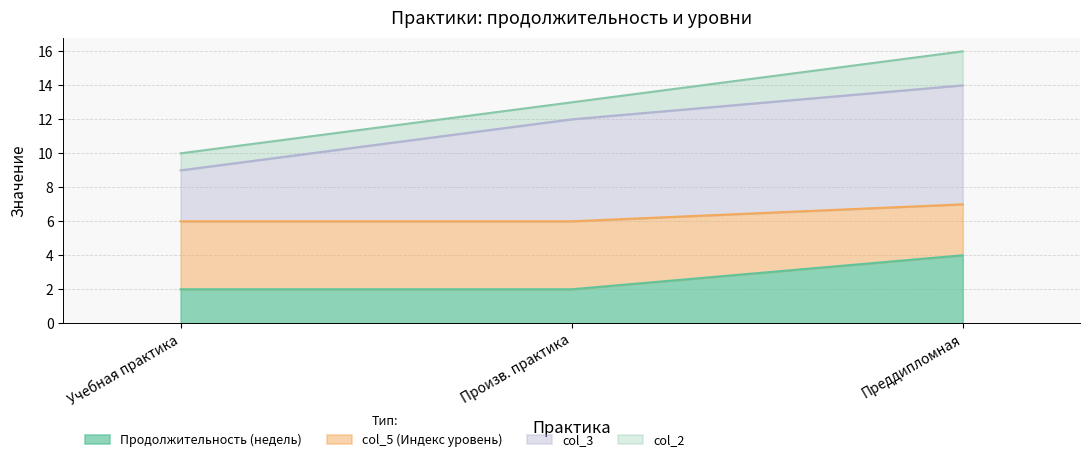

What is the total value across all series at Учебная практика?

10